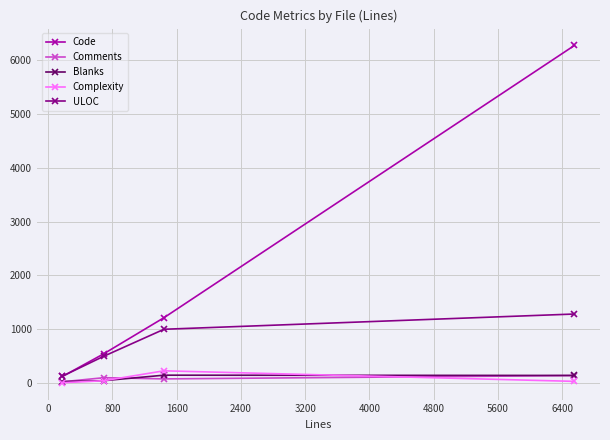

How many ULOC values are between 499 and 1283?

3